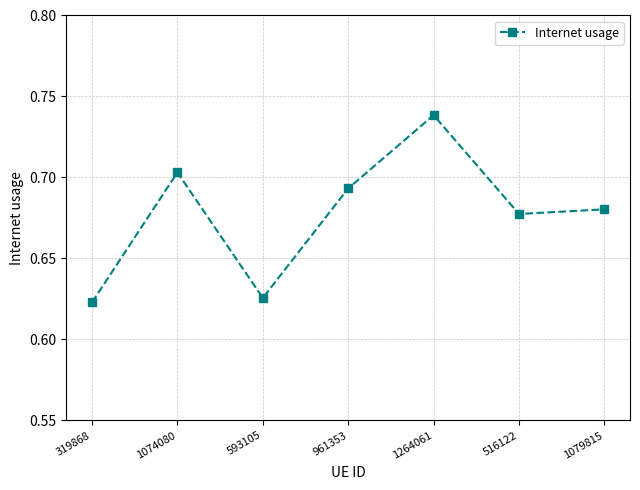

How many values are between 0 and 1?

7